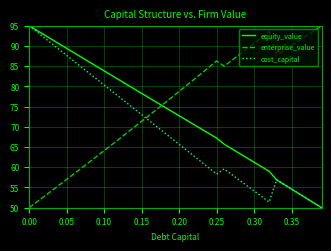

List the series in order of their overall mean, lowest first.

cost_capital, equity_value, enterprise_value